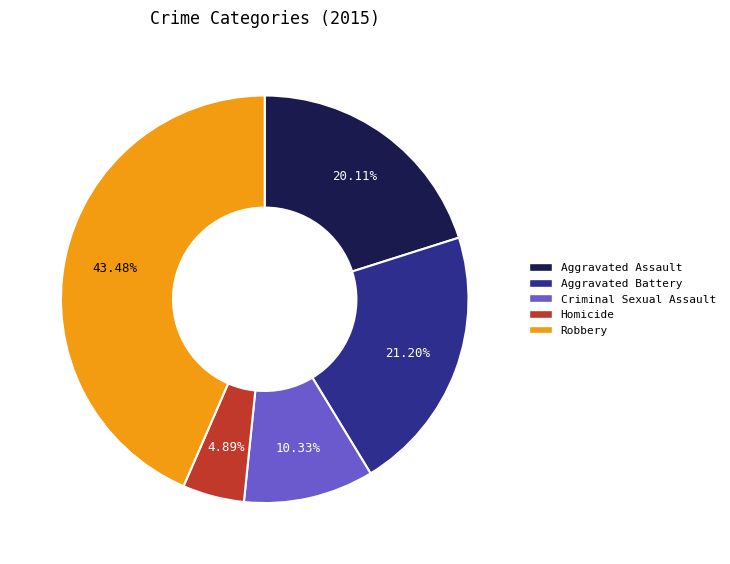

How many segments does this pie chart have?

5